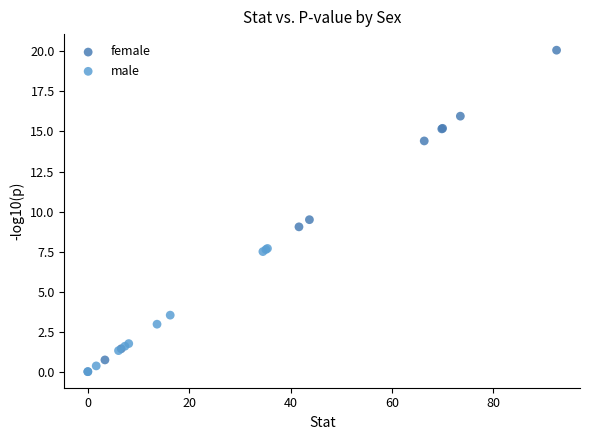

What are all the series names shown in the legend?

female, male